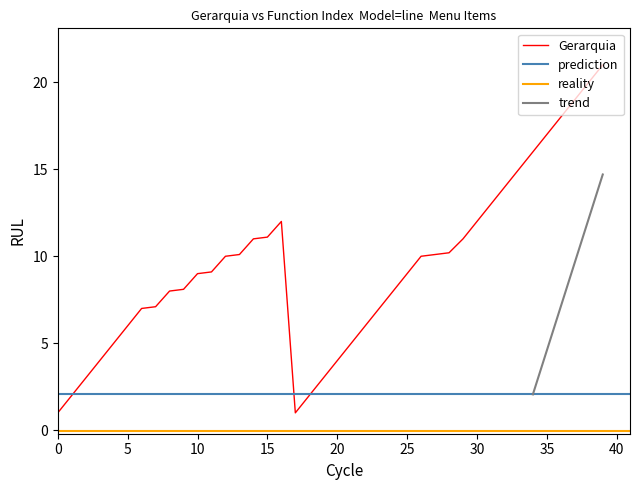

What is the highest value of the Gerarquia series?

21.0